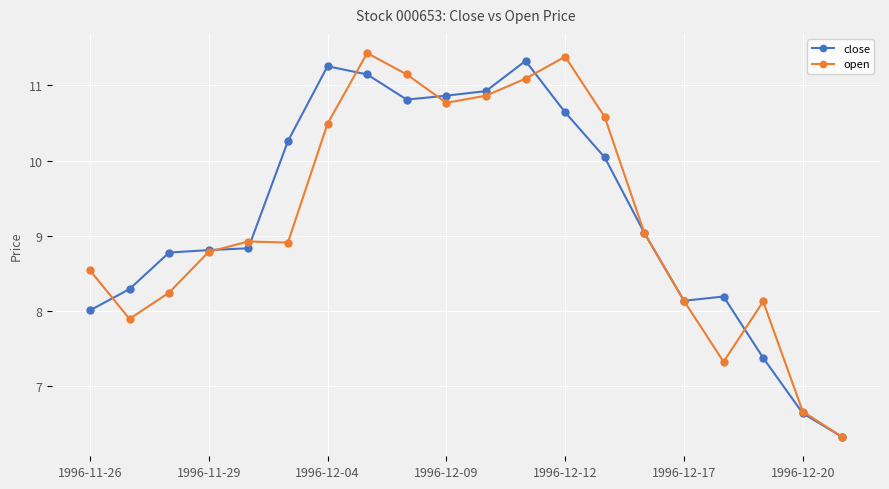

How many values in the close series are below 9?

10